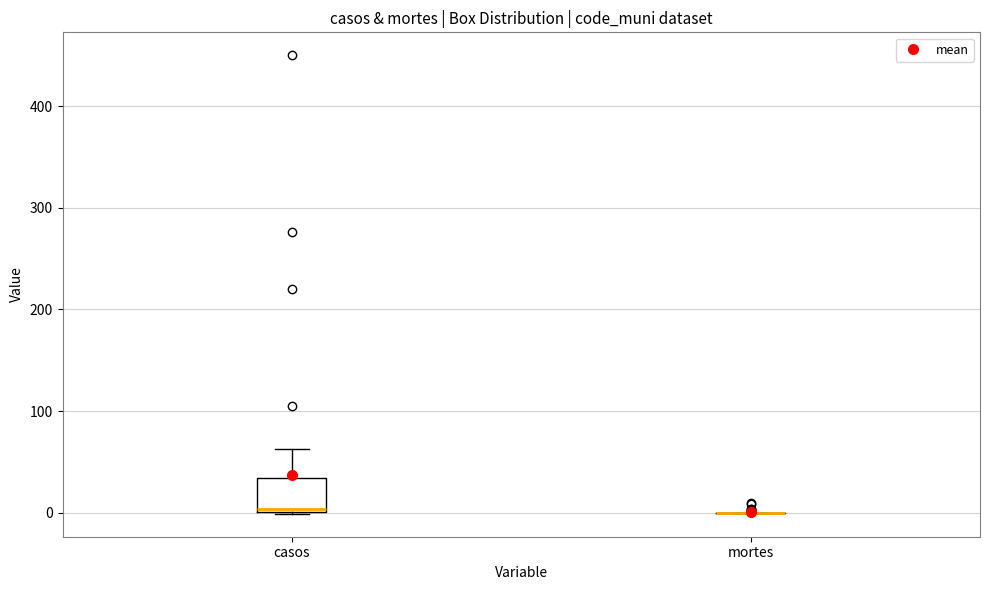

Reading left to right, transcribe this box plot: for each box, give where its median line is, the range the box spans, and where its two whiskers end, as read against the y-axis. The values are not printed on the chart, so give them approximately, as read against the axis.

casos: median 0, box 0 to 30, whiskers 0 to 60
mortes: box collapsed to a line at 0, whiskers 0 to 0